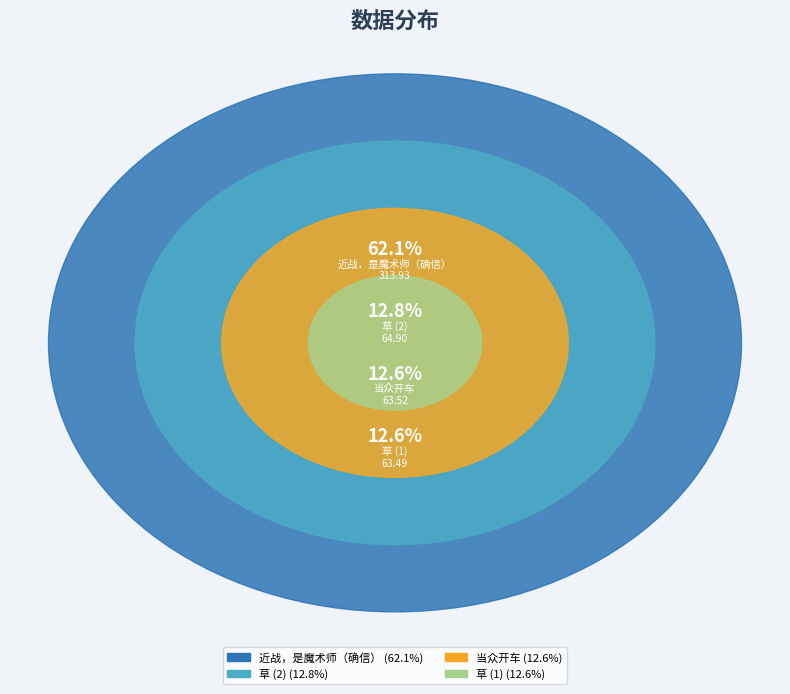

Which slice is the largest?

近战，是魔术师（确信）